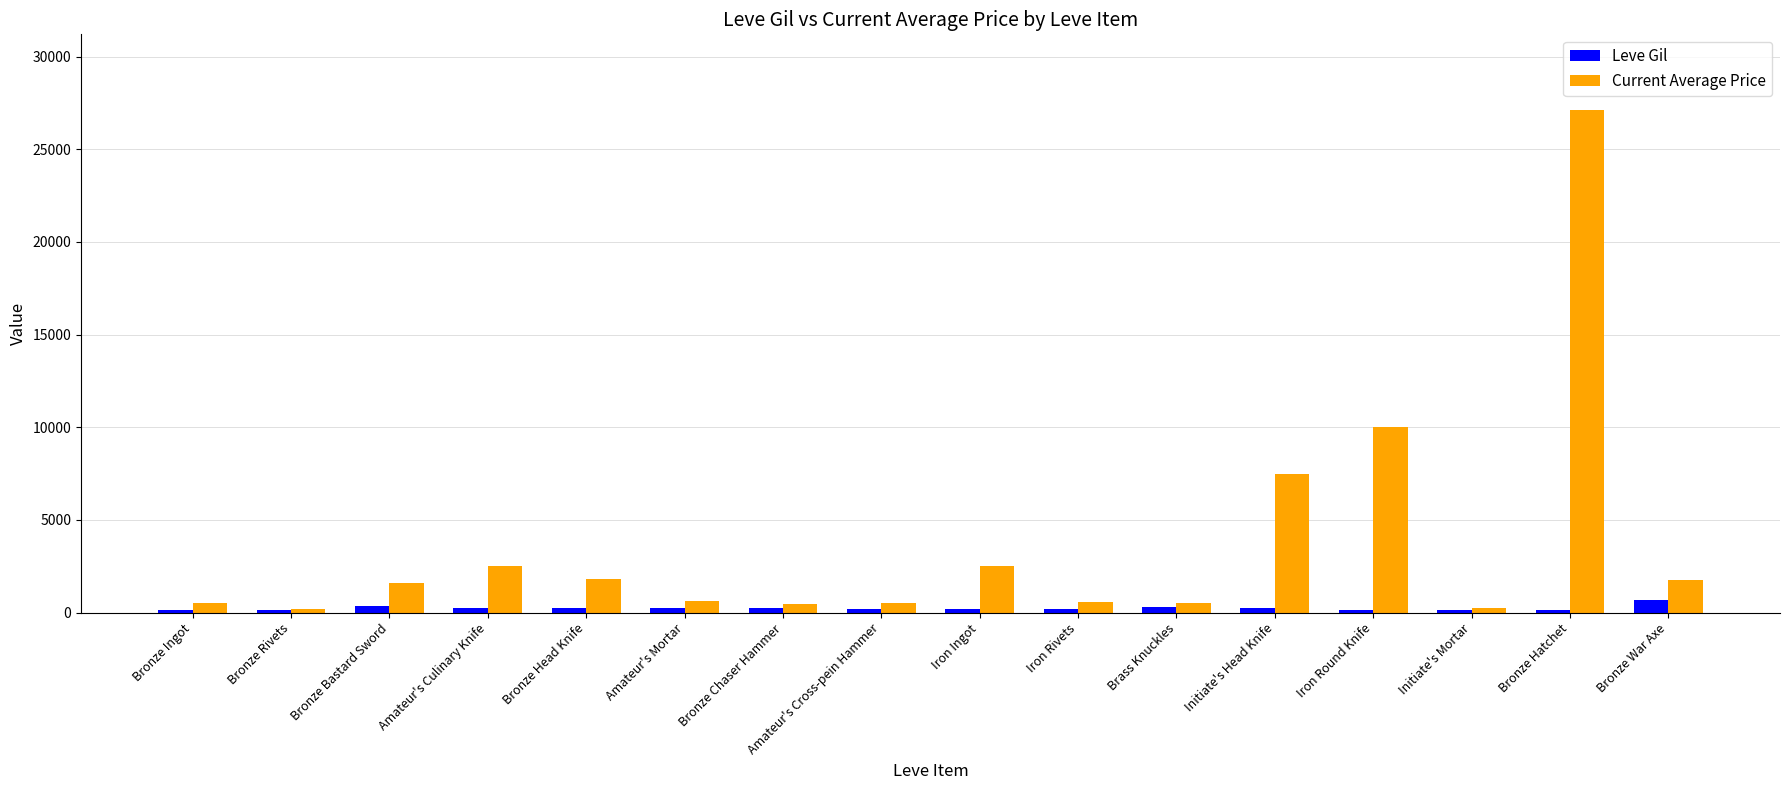

Which series changed the most between Initiate's Head Knife and Bronze Hatchet?

Current Average Price